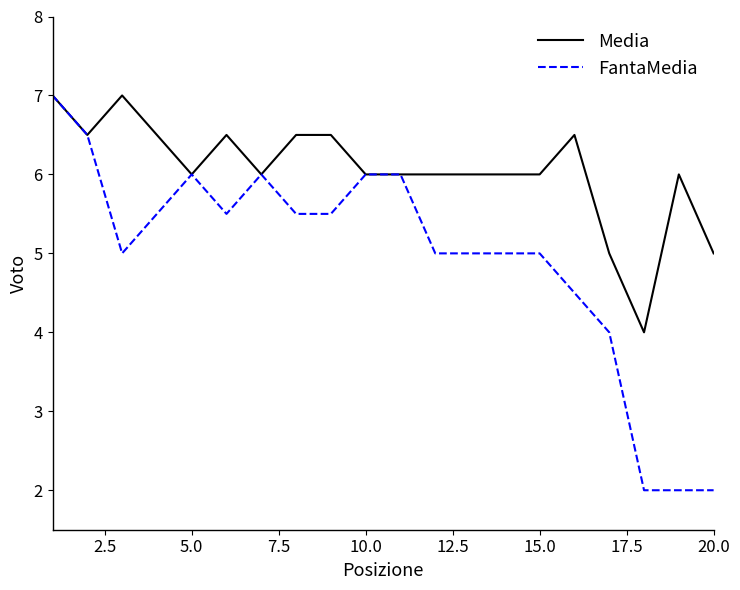

Which series has the largest total across all categories?

Media